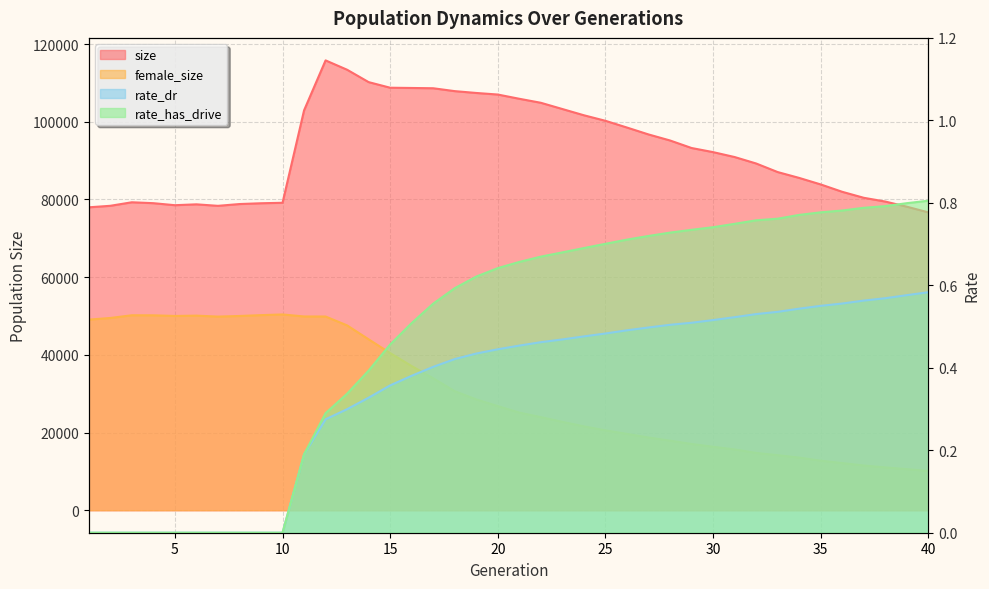

Does the chart display data point markers on the line(s)?

No